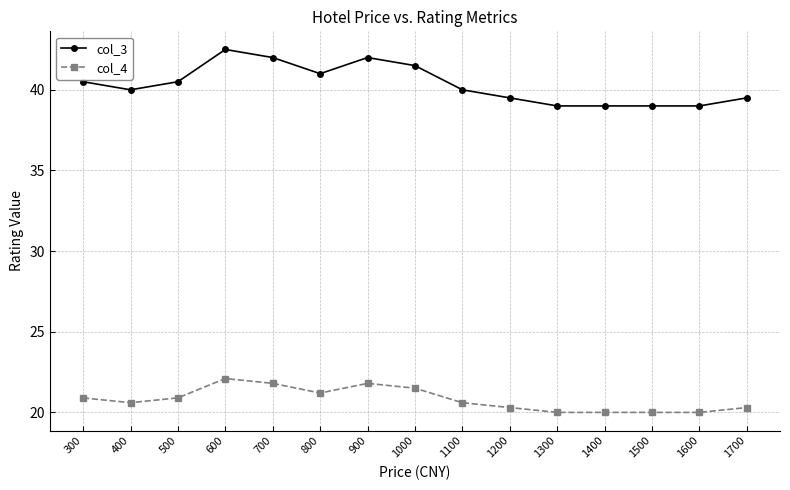

What is the sum of the col_3 values at 400 and 500?

80.5